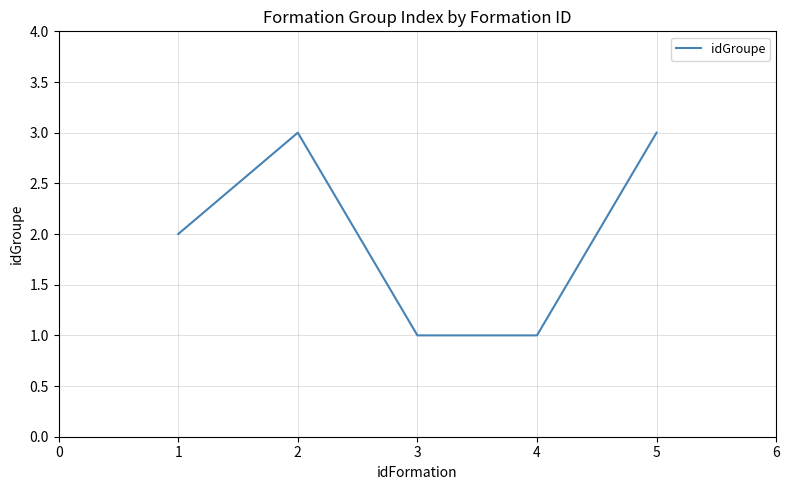

The value at 4 is 0. True or false?

False